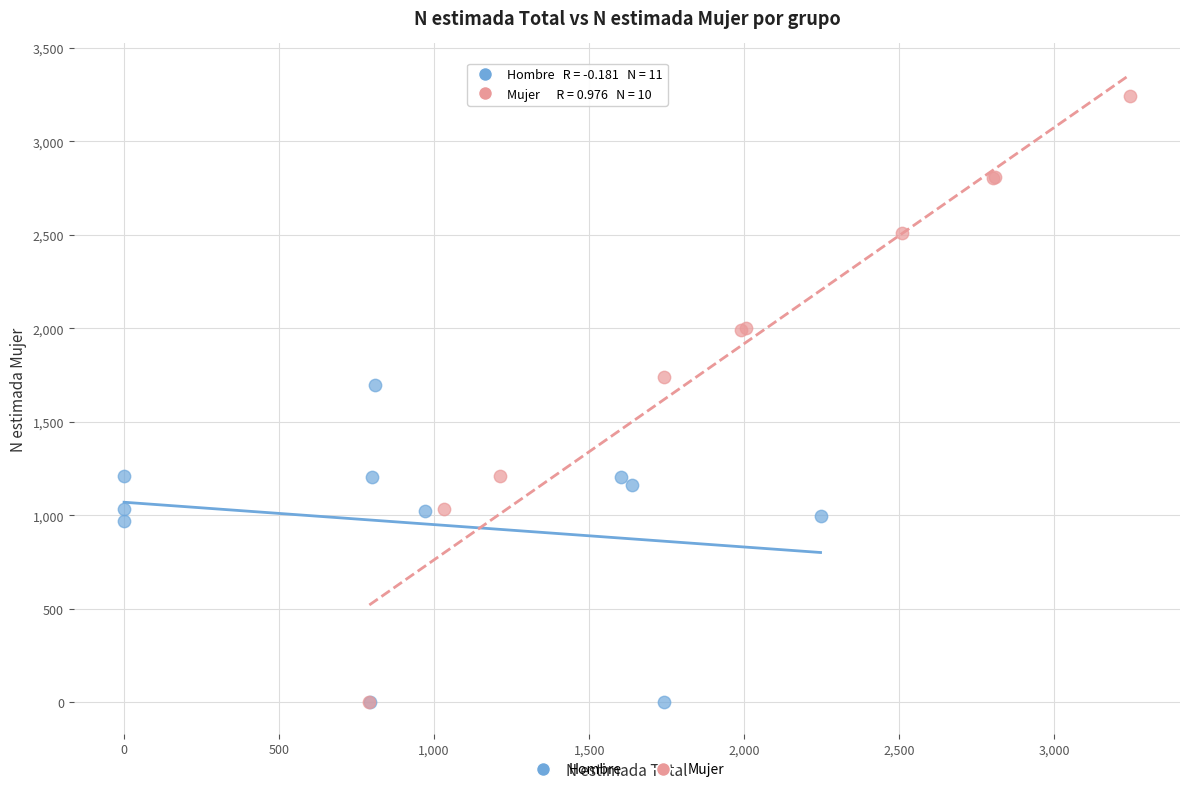

Which series has the widest spread of Y values?

Mujer